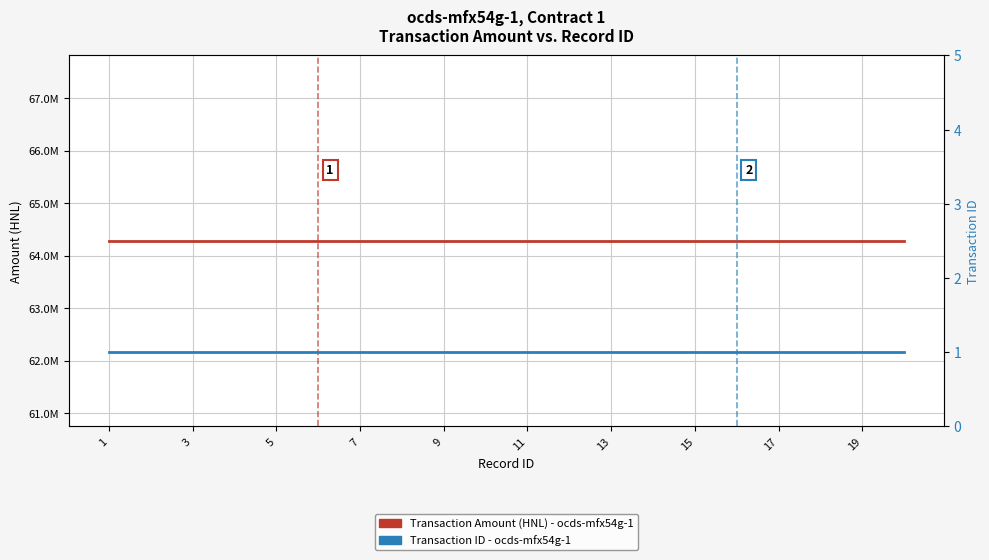

Which category has the highest value in the Transaction Amount (HNL) - ocds-mfx54g-1 series?

1